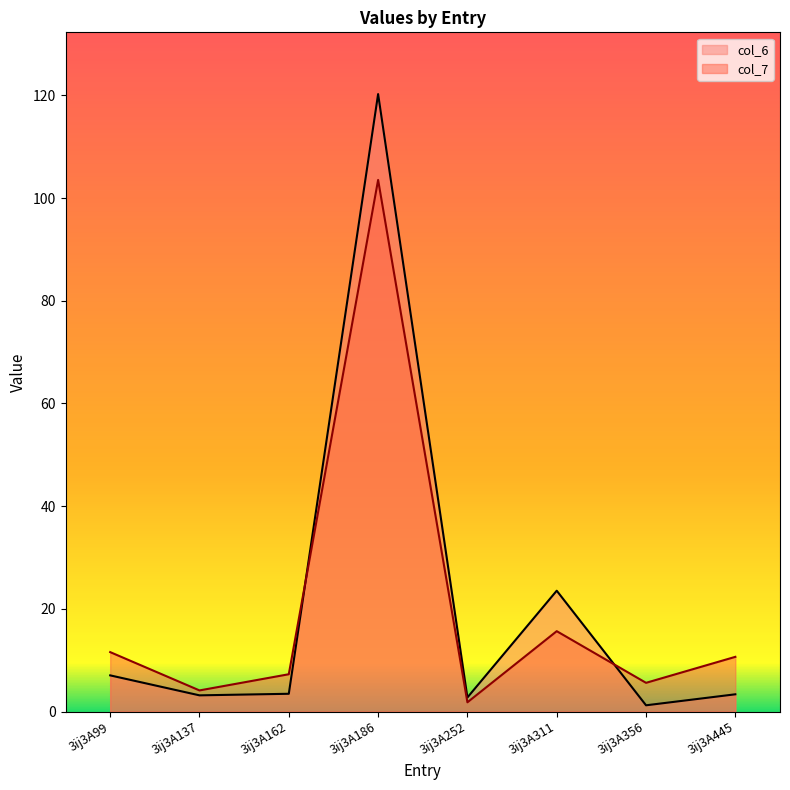

List the series in order of their peak value, highest first.

col_6, col_7